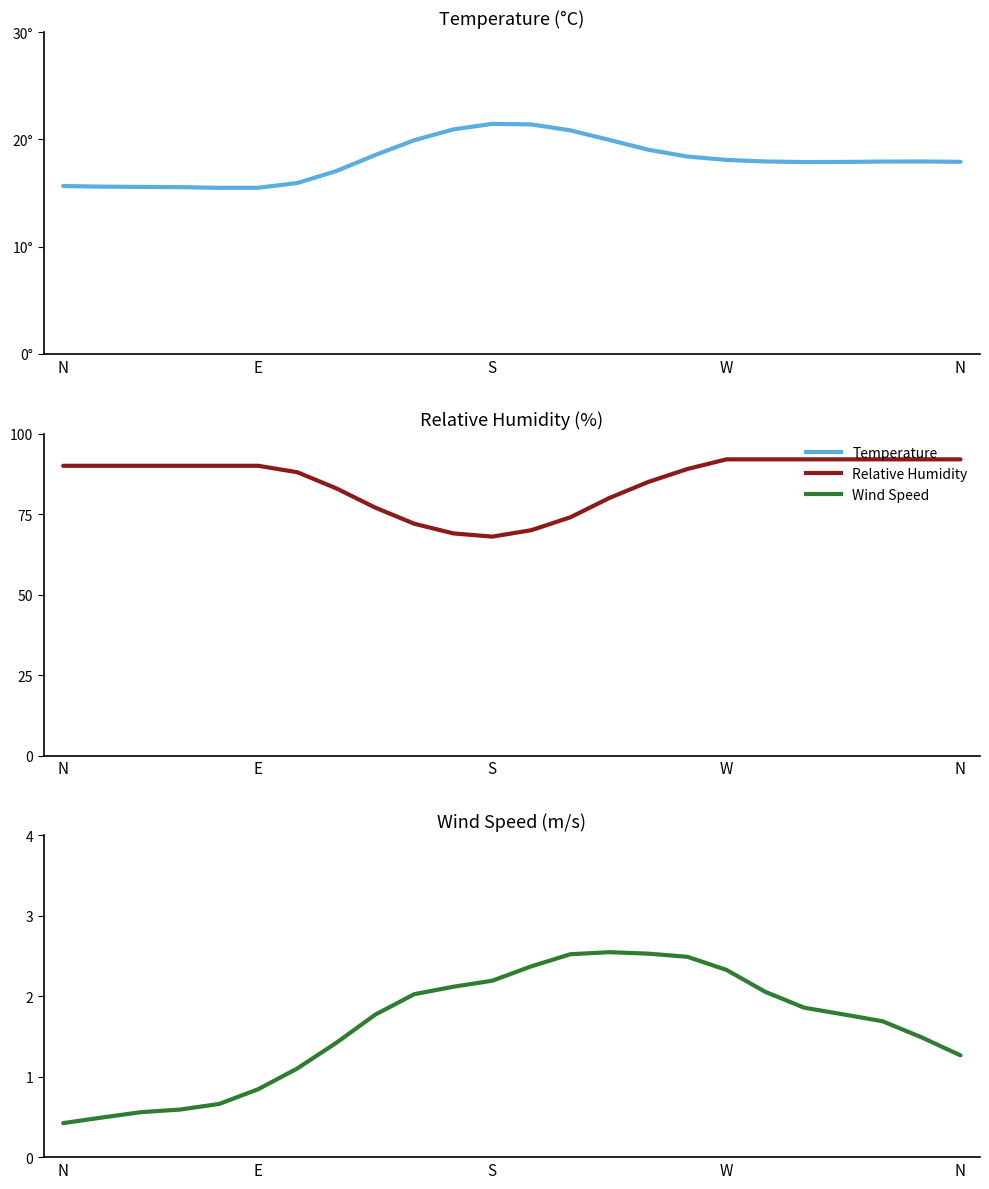

Reading left to right, what are all the values shown in this chart?

Temperature: 15.6	15.6	15.6	15.5	15.5	15.5	15.9	17.0	18.5	19.9	20.9	21.4	21.4	20.8	19.9	19.0	18.4	18.1	17.9	17.9	17.9	17.9	17.9	17.9
RH: 90.0	90.0	90.0	90.0	90.0	90.0	88.0	83.0	77.0	72.0	69.0	68.0	70.0	74.0	80.0	85.0	89.0	92.0	92.0	92.0	92.0	92.0	92.0	92.0
WS: 0.4	0.5	0.6	0.6	0.7	0.8	1.1	1.4	1.8	2.0	2.1	2.2	2.4	2.5	2.5	2.5	2.5	2.3	2.1	1.9	1.8	1.7	1.5	1.3